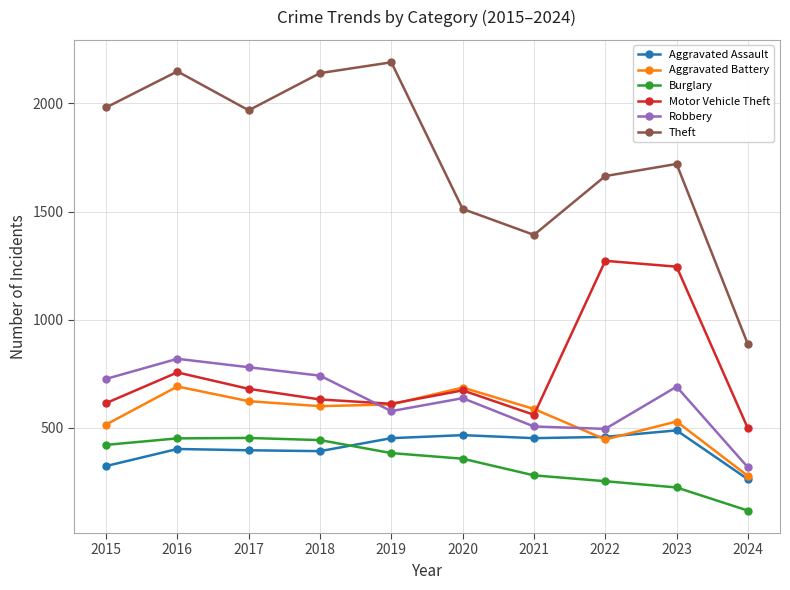

What is the lowest value of the Aggravated Assault series?

262